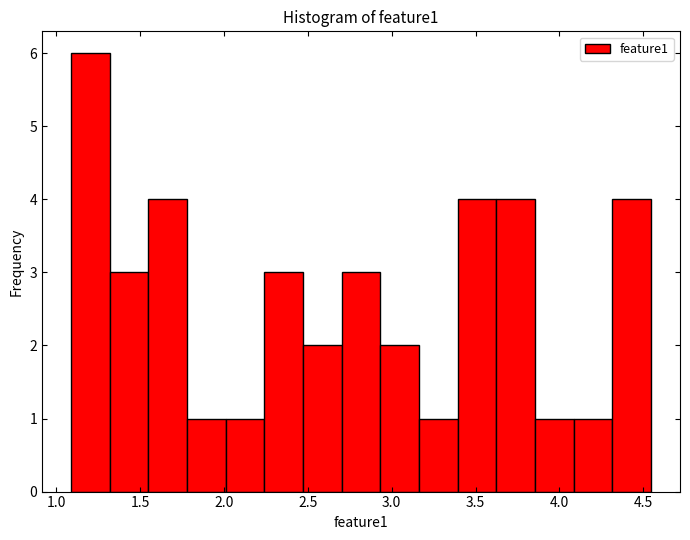

How tall is the bar that spans 2.00 to 2.25 on the x-axis? Neither the bar edges nor the heights are printed on the chart, so give them approximately, as read against the axes.

1